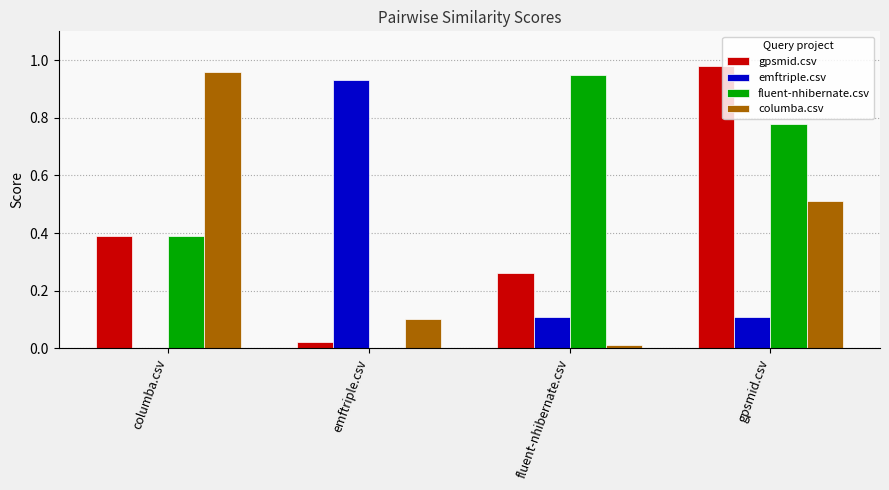

Read the gpsmid.csv value at columba.csv.

0.4